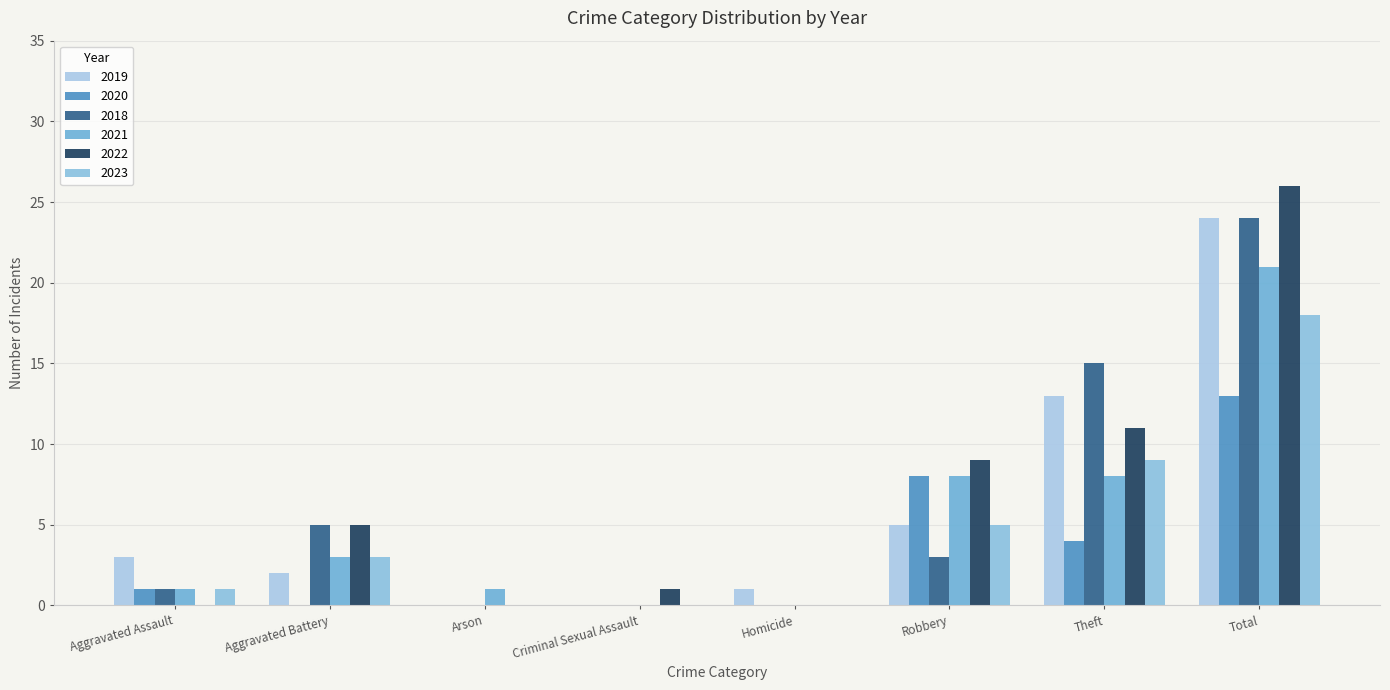

What is the label of the 6th bar from the left?

Robbery